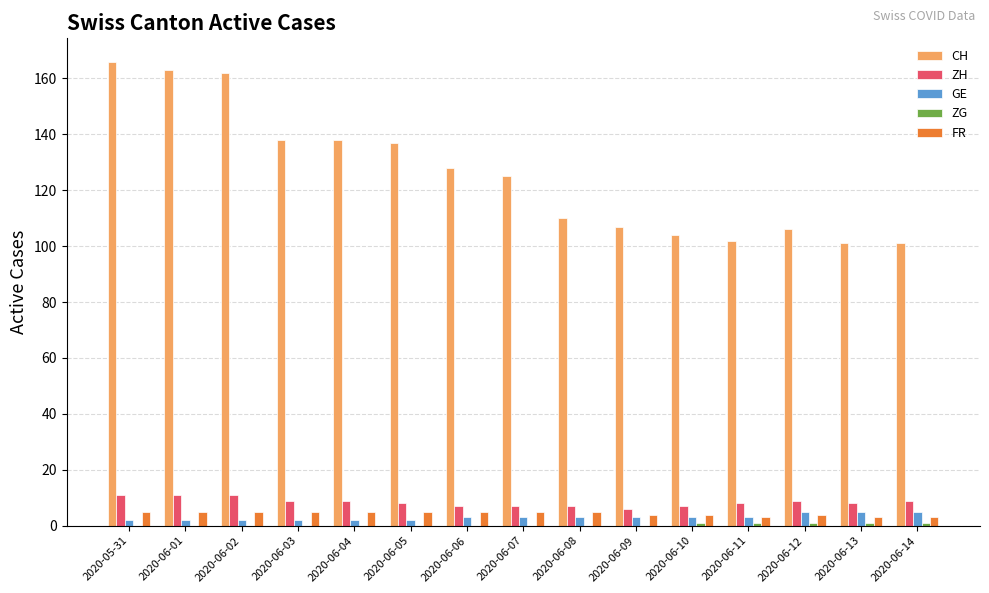

True or false: ZH has a value of 7 at 2020-06-07.

True